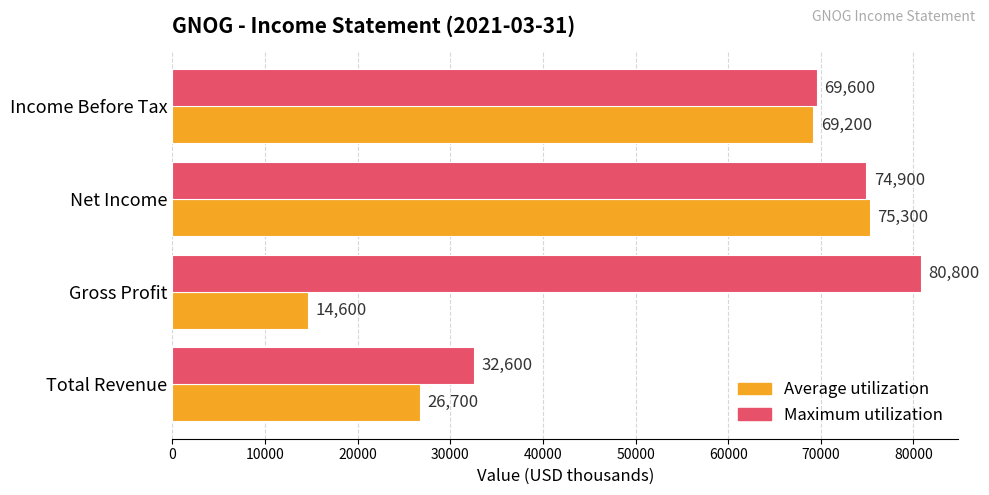

Is the value of Maximum utilization at Total Revenue greater than the value of Average utilization at Gross Profit?

Yes